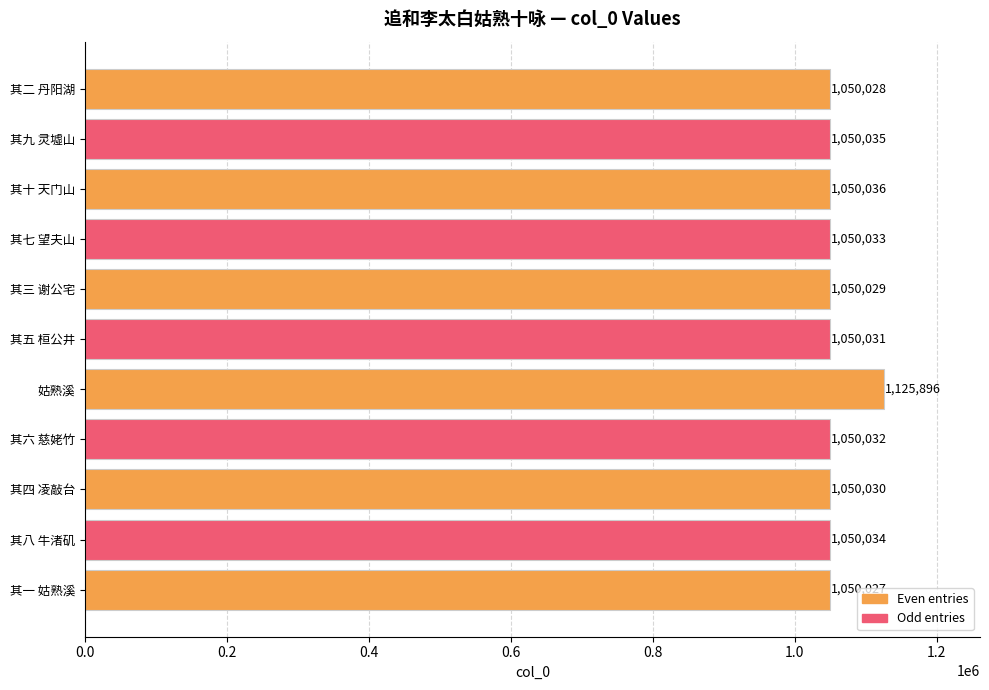

Are the bars grouped side by side (vs. stacked)?

No